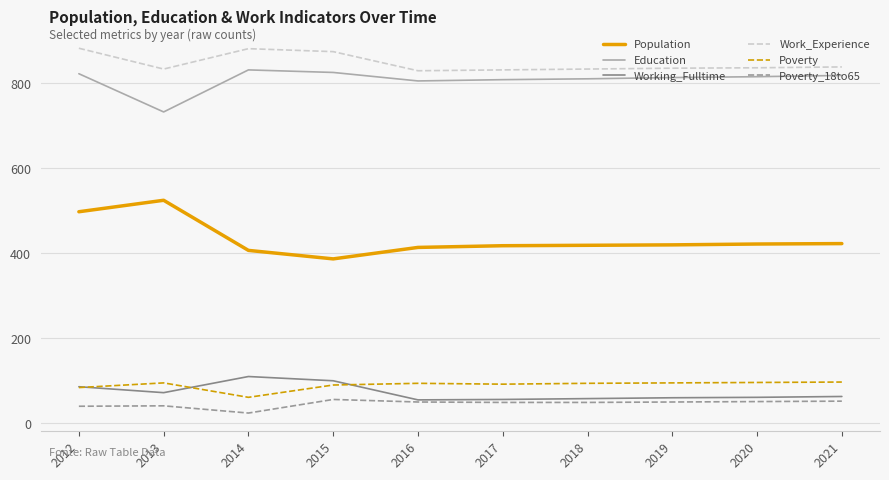

What is the spread (max minus min) of values at 2013?

793